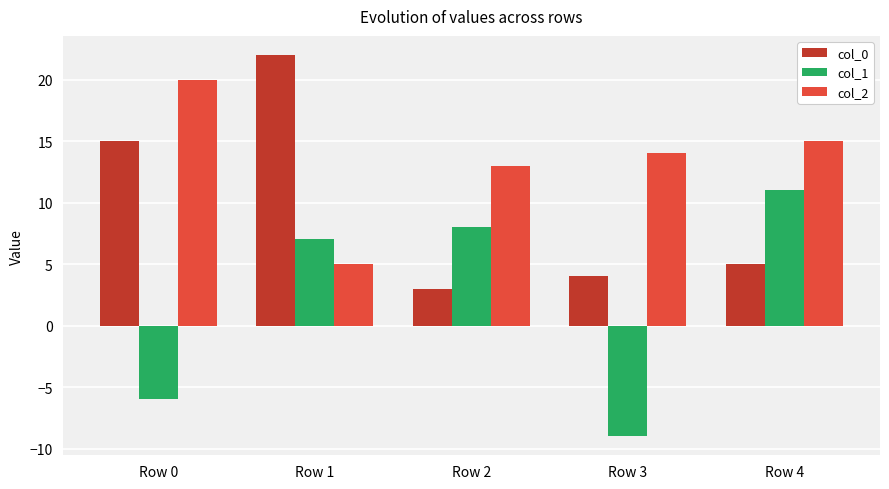

Rank the series by their average value, from highest to lowest.

col_2, col_0, col_1